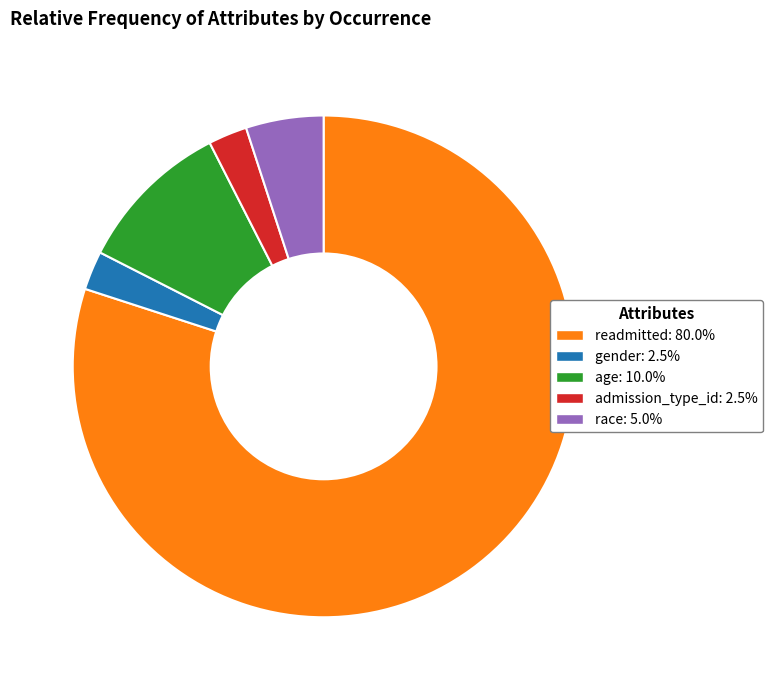

Which category has the biggest portion of the pie?

readmitted